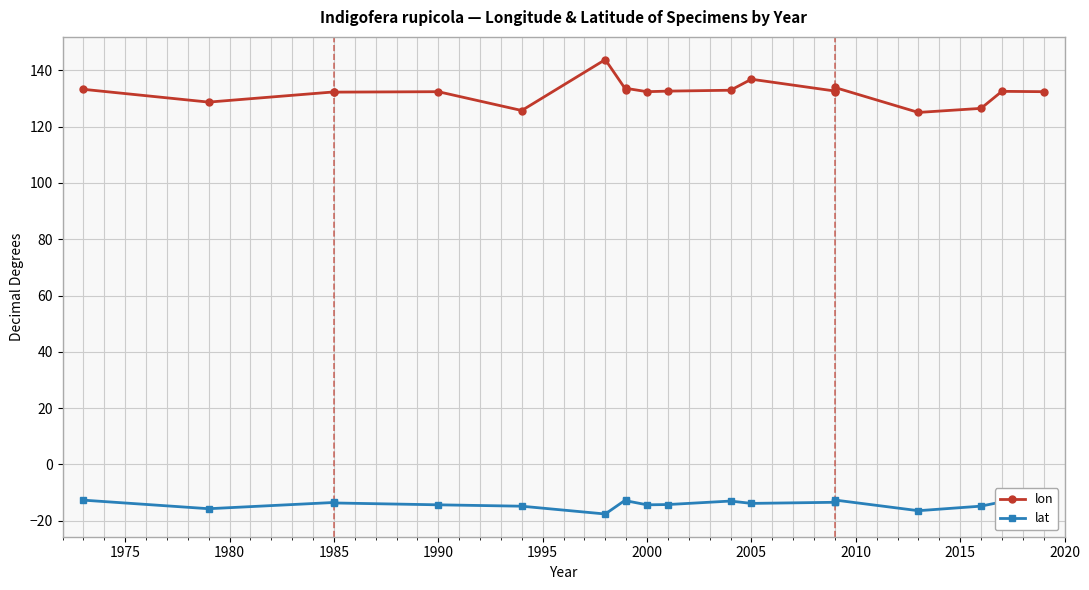

True or false: lat and lon intersect in this chart.

False